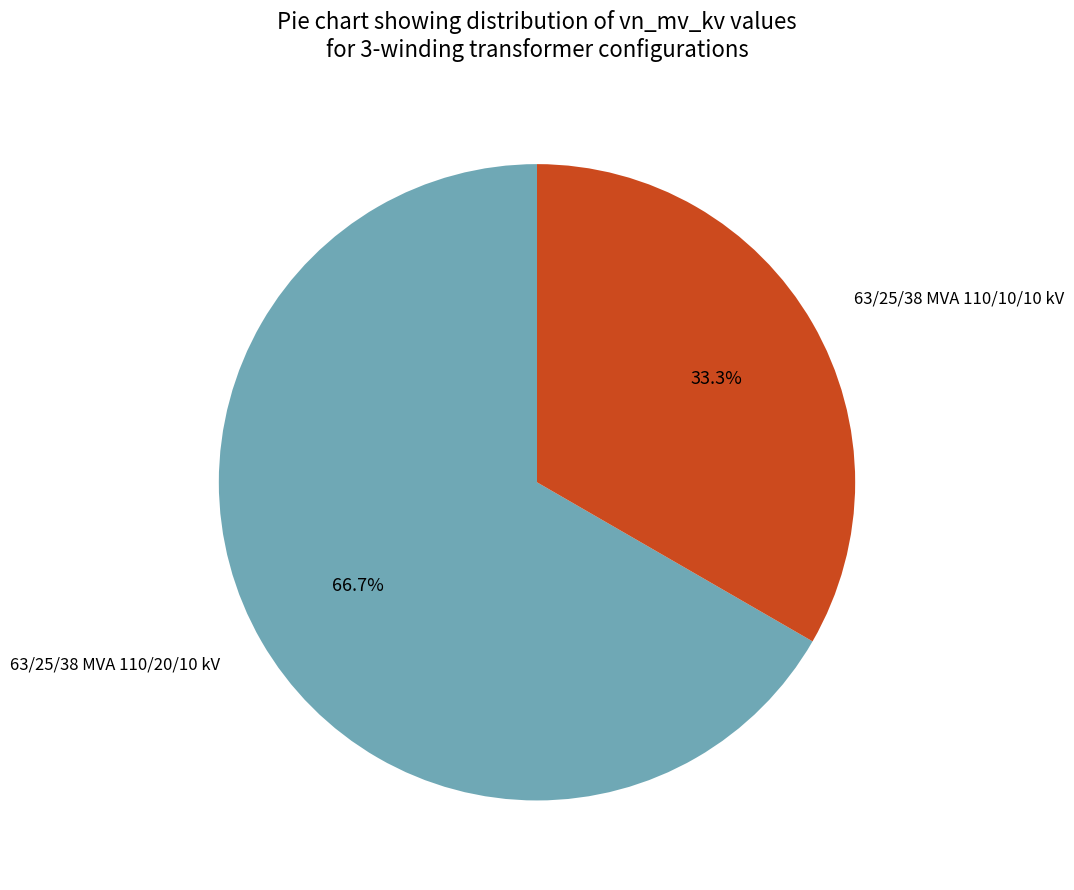

Is there a majority slice in this chart?

Yes